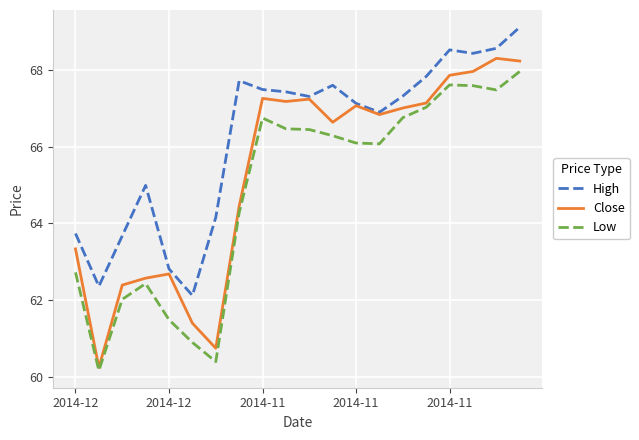

Which series has the widest spread of values?

Close